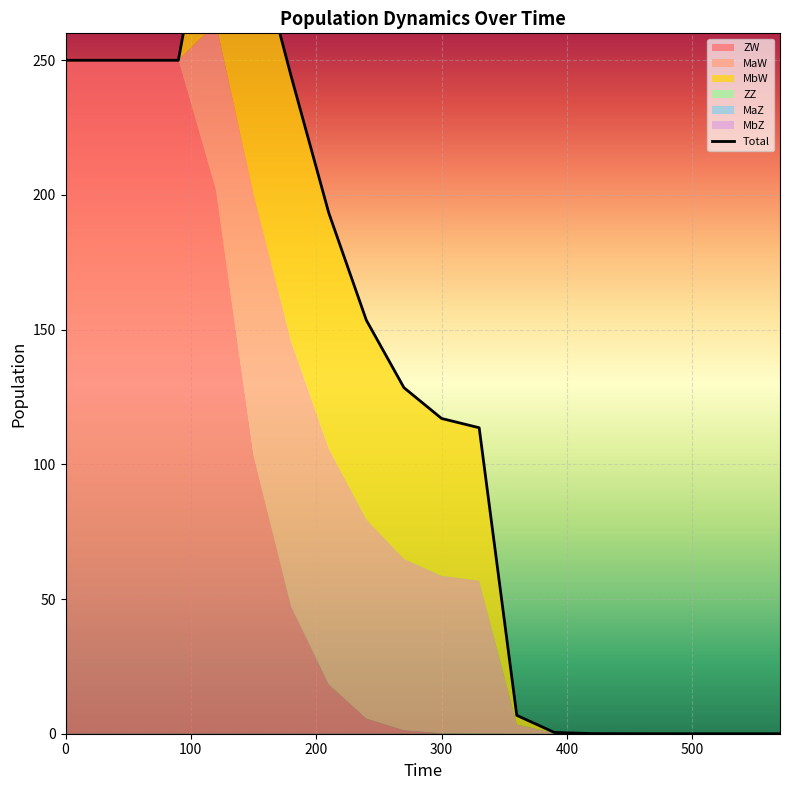

Which series has the largest total across all categories?

ZW